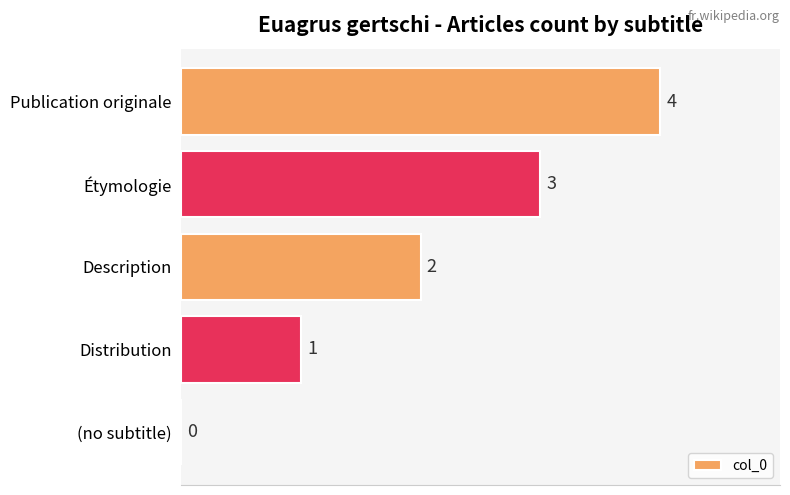

What is the sum of all values?

10